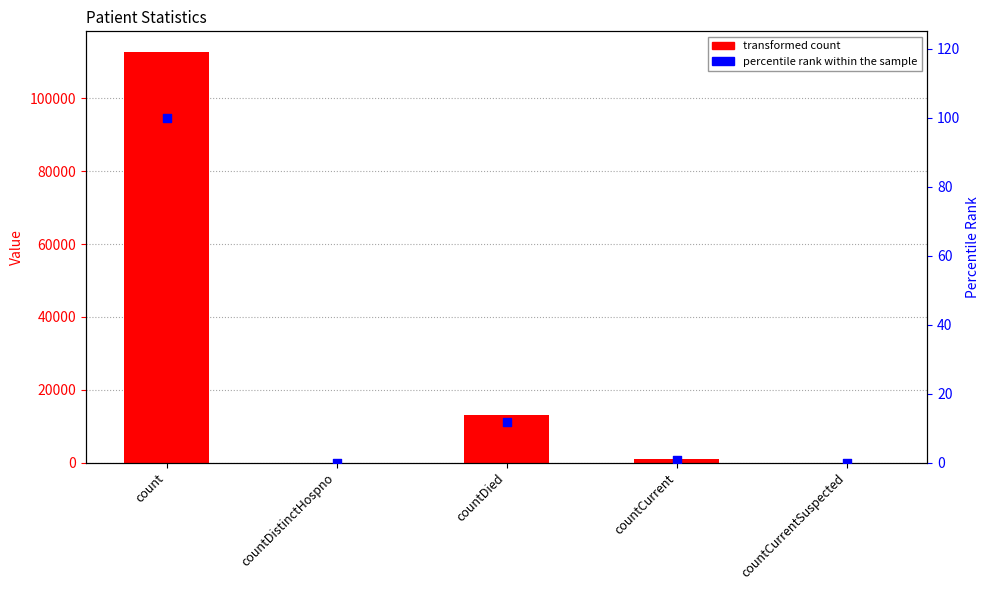

Which series has the widest spread of Y values?

col_1